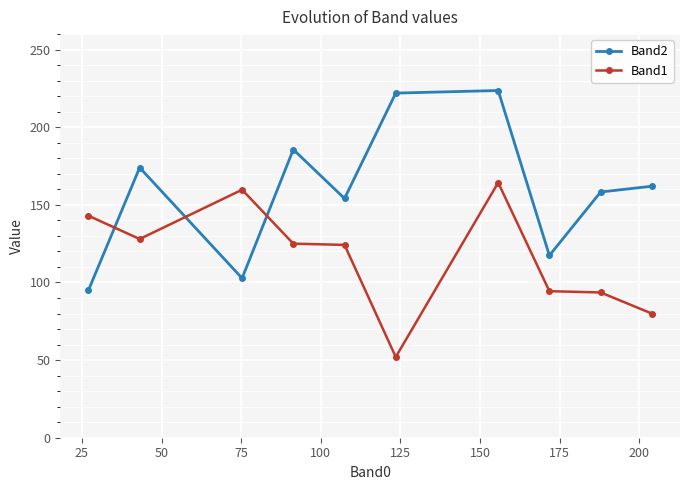

At how many categories does at least one series exceed 93?

10